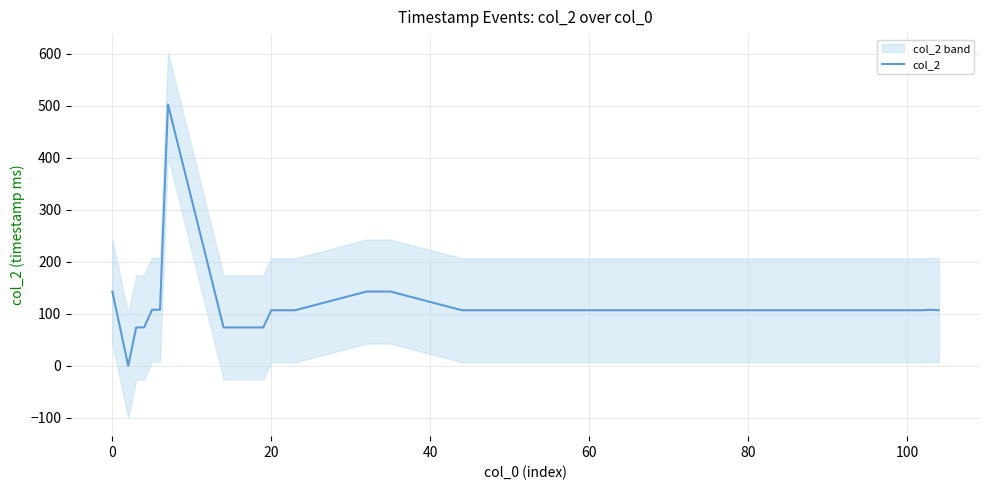

What is the value of the 6th point from the left?

108